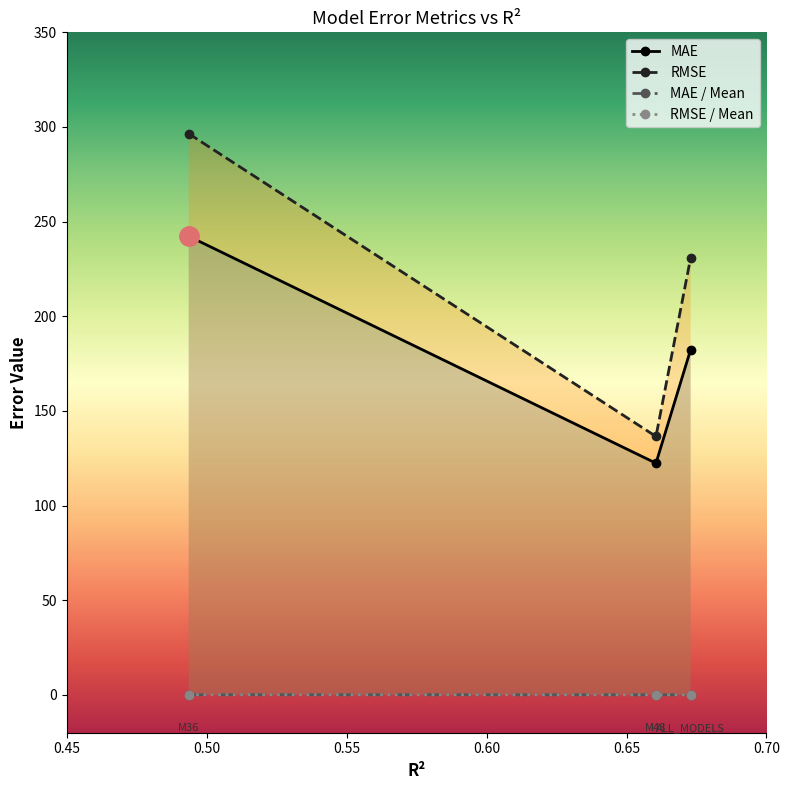

Does the chart display data point markers on the line(s)?

Yes